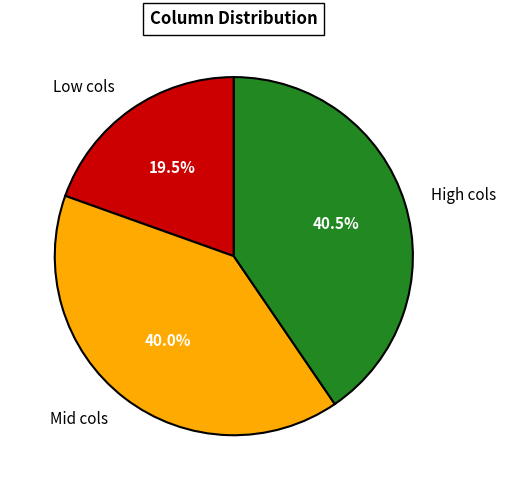

What is the smallest slice in the pie chart?

Low cols